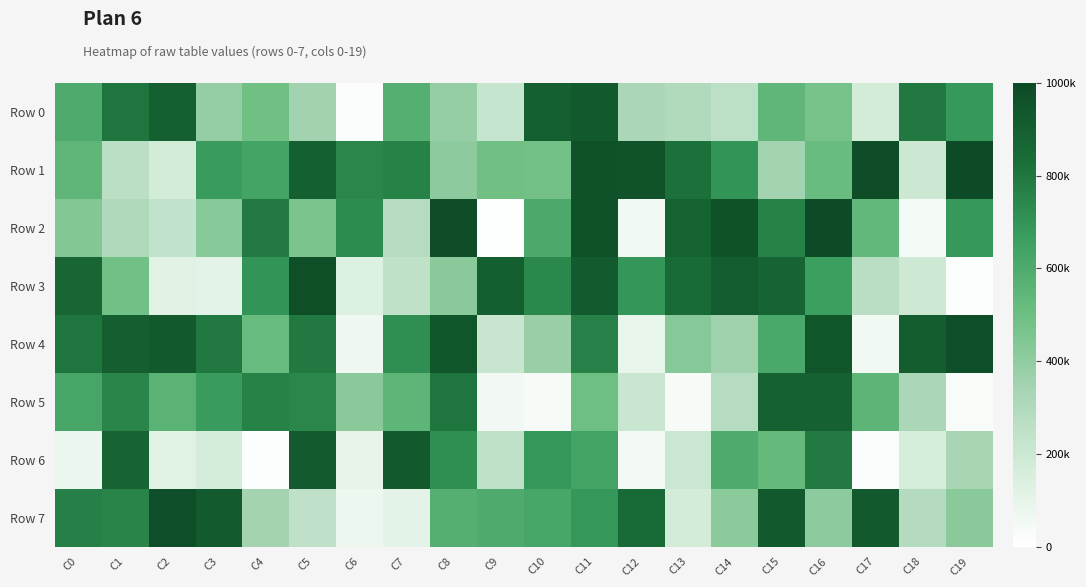

Rank the categories by Row 3 value from highest to lowest.

C0, C1, C2, C3, C4, C5, C6, C7, C8, C9, C10, C11, C12, C13, C14, C15, C16, C17, C18, C19